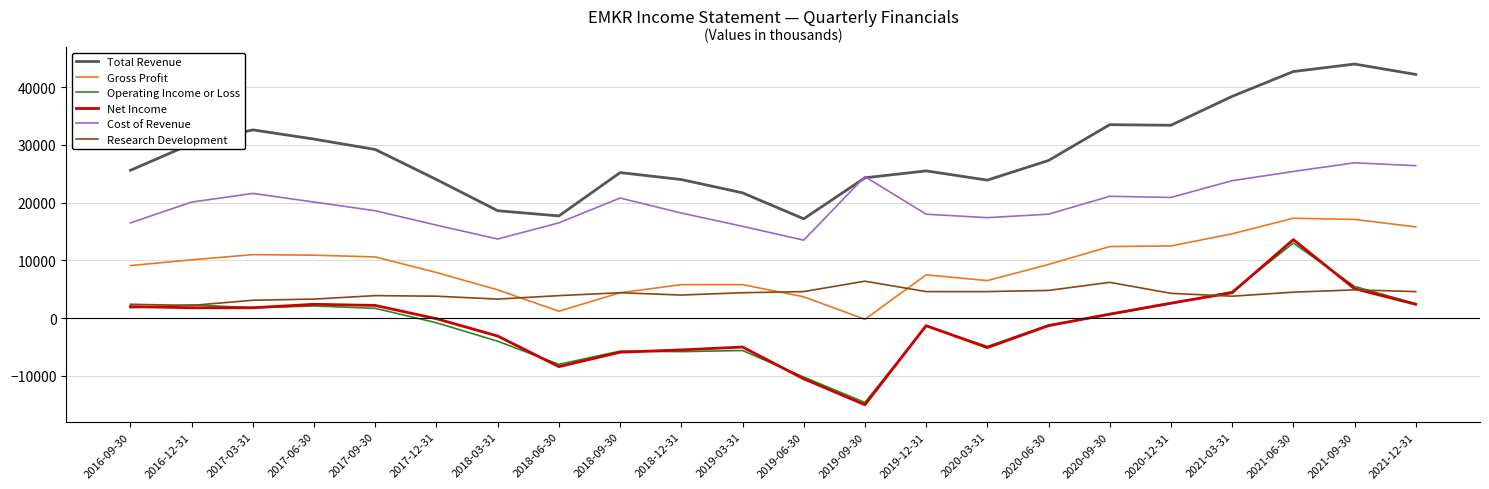

Which category has the lowest value in the Operating Income or Loss series?

2019-09-30